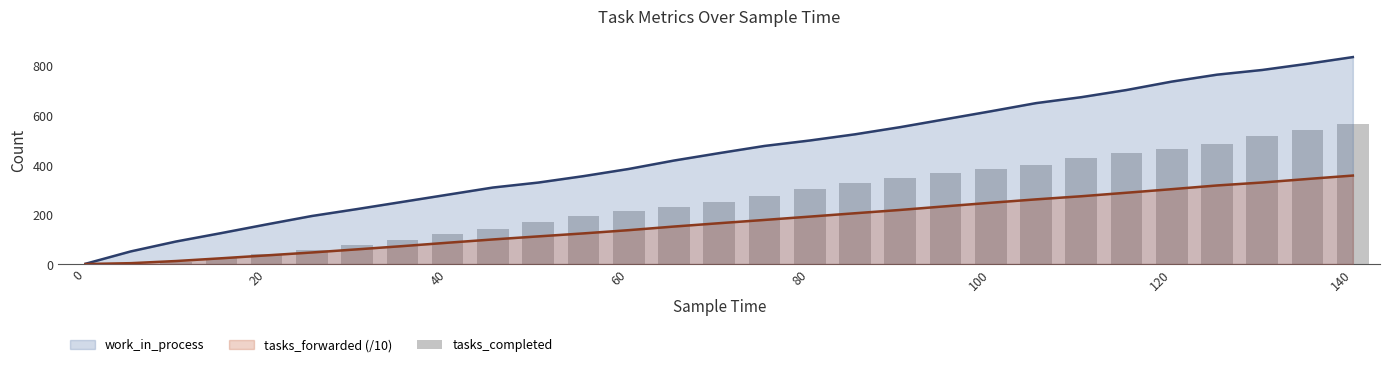

The value at 0 is 215. True or false?

False